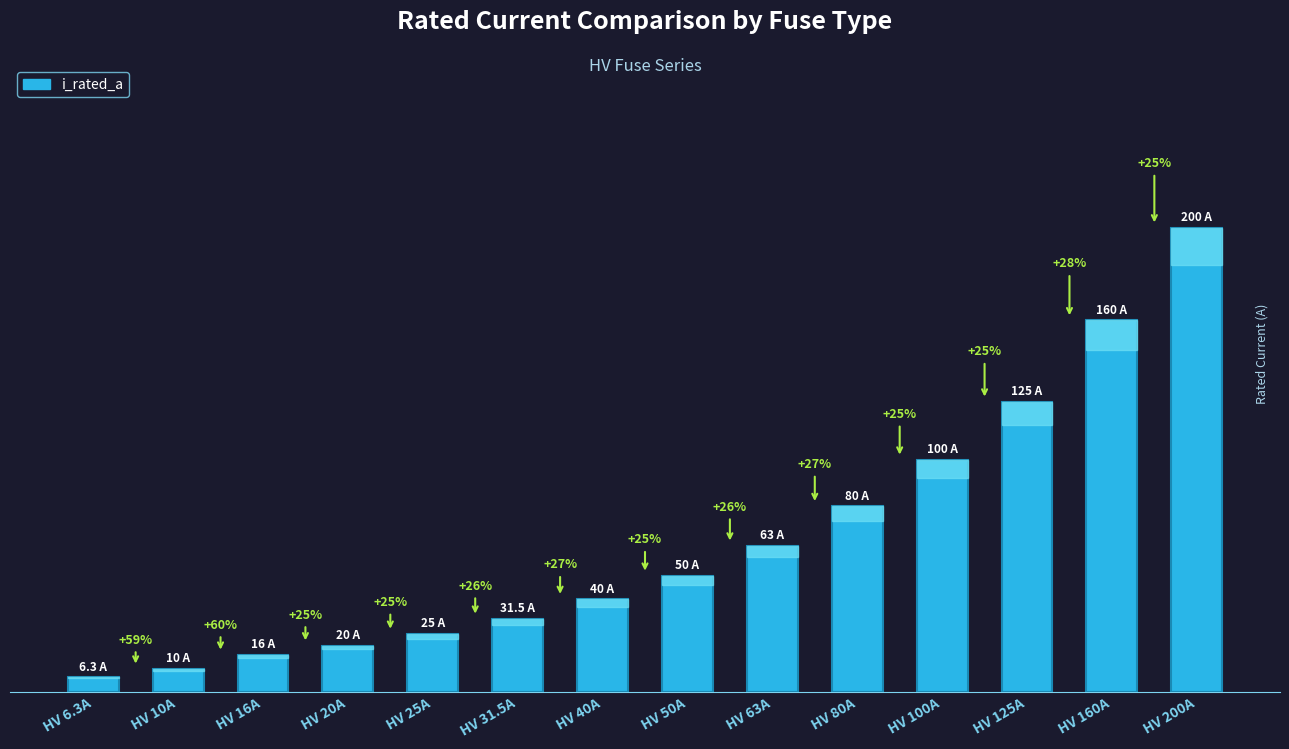

The value at HV 25A is 12.0. True or false?

False